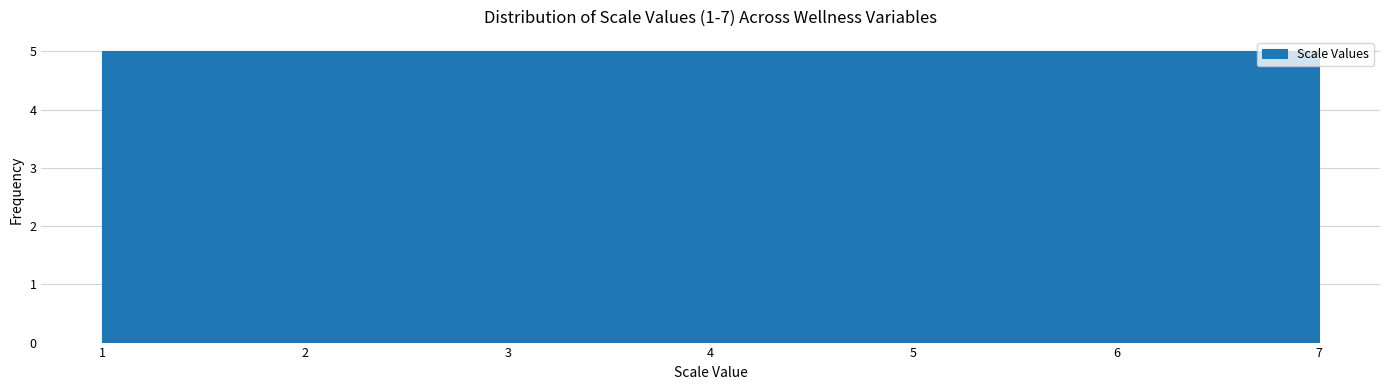

What is the height of the bar covering 6.1 to 7.0 on the x-axis? Neither the bar edges nor the heights are printed on the chart, so give them approximately, as read against the axes.

5